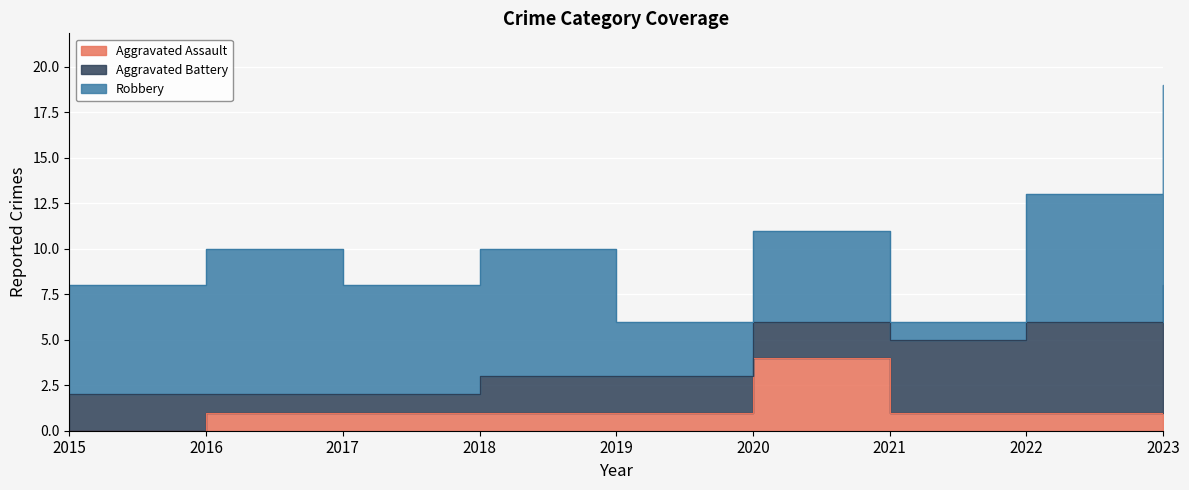

How many data points does each series have?

9